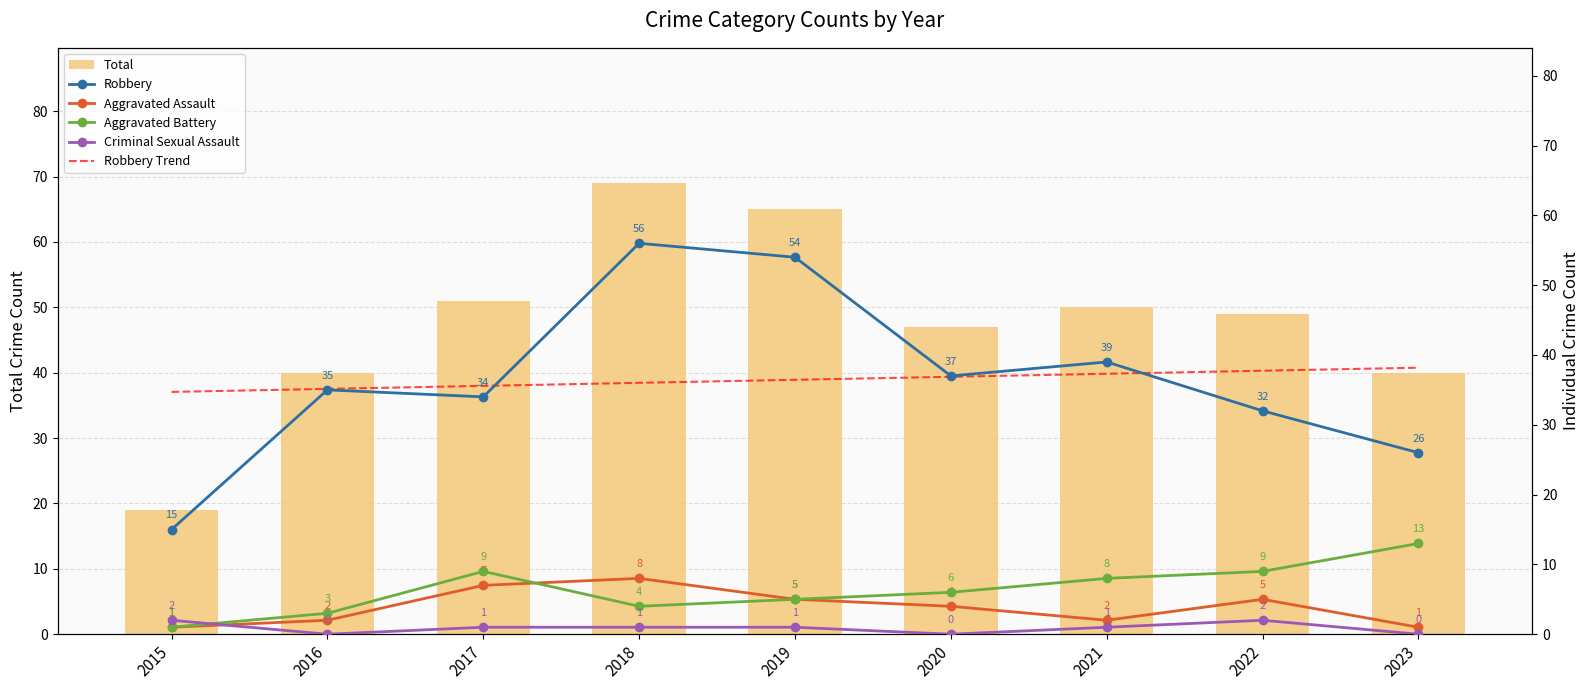

List the series in order of their peak value, lowest first.

Criminal Sexual Assault, Aggravated Assault, Aggravated Battery, Robbery Trend, Robbery, Total